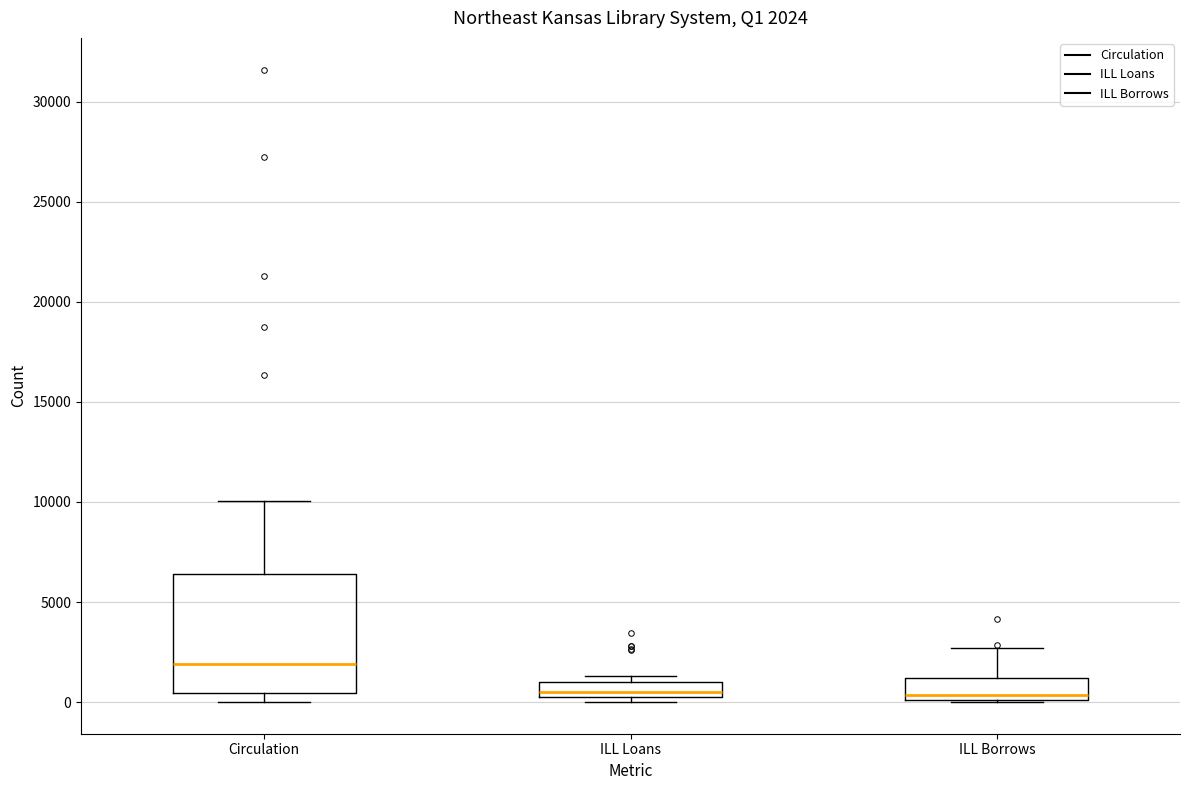

Comparing the boxes themselves (not the whiskers), which one is the tallest?

Circulation